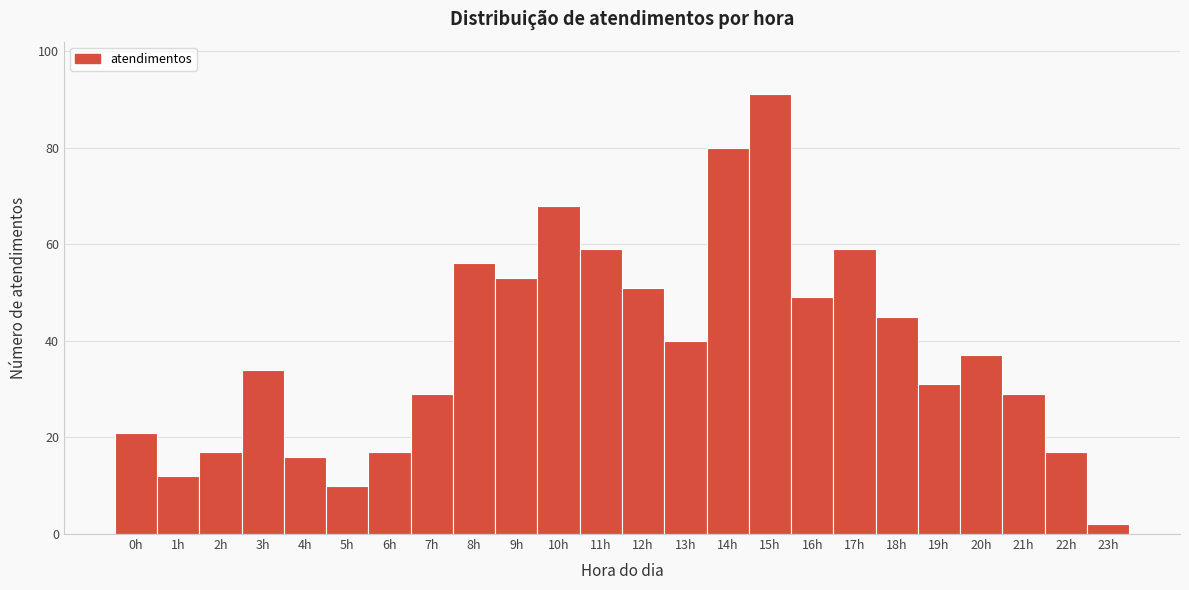

Reading left to right, transcribe this chart: for each bar, give the range it covers on the x-axis and its height. The values are not printed on the chart, so give them approximately, as read against the axis.

-0.5 to 0.5: 22
0.5 to 1.5: 12
1.5 to 2.5: 18
2.5 to 3.5: 34
3.5 to 4.5: 16
4.5 to 5.5: 10
5.5 to 6.5: 18
6.5 to 7.5: 30
7.5 to 8.5: 56
8.5 to 9.5: 54
9.5 to 10.5: 68
10.5 to 11.5: 60
11.5 to 12.5: 52
12.5 to 13.5: 40
13.5 to 14.5: 80
14.5 to 15.5: 92
15.5 to 16.5: 50
16.5 to 17.5: 60
17.5 to 18.5: 46
18.5 to 19.5: 32
19.5 to 20.5: 38
20.5 to 21.5: 30
21.5 to 22.5: 18
22.5 to 23.5: 2